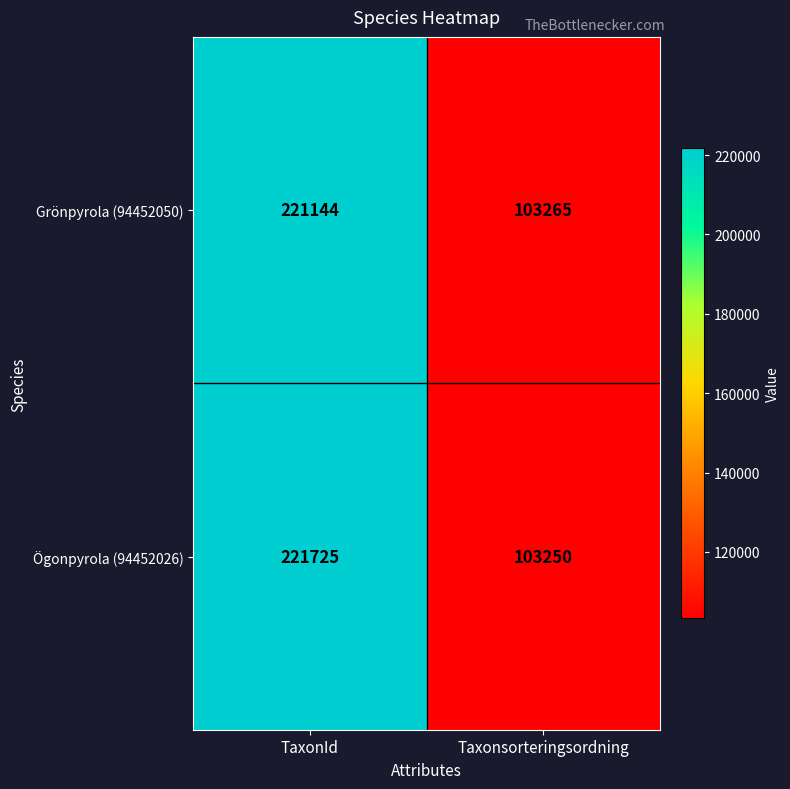

At which label is Grönpyrola (94452050) closest to 162204?

Taxonsorteringsordning